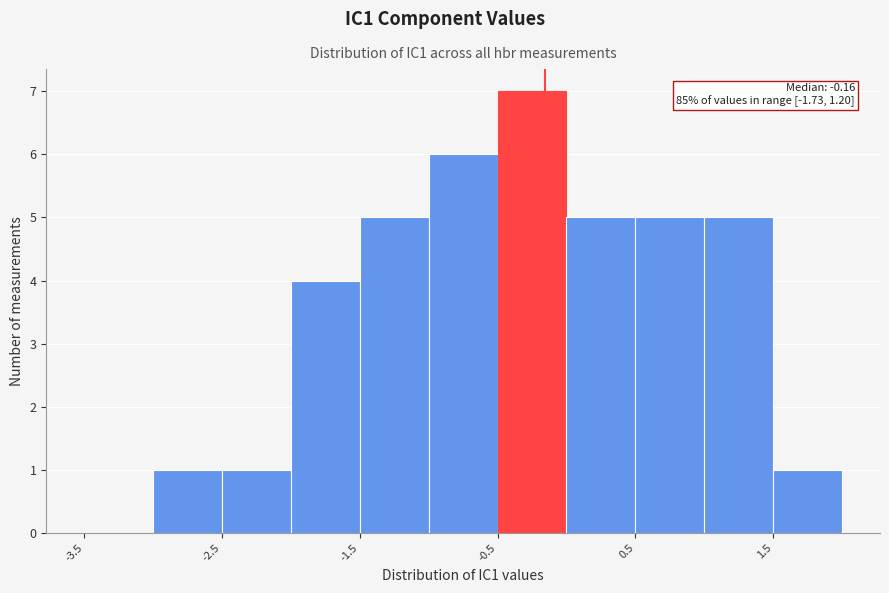

Which range on the x-axis has the tallest bar?

-0.5 to 0.0